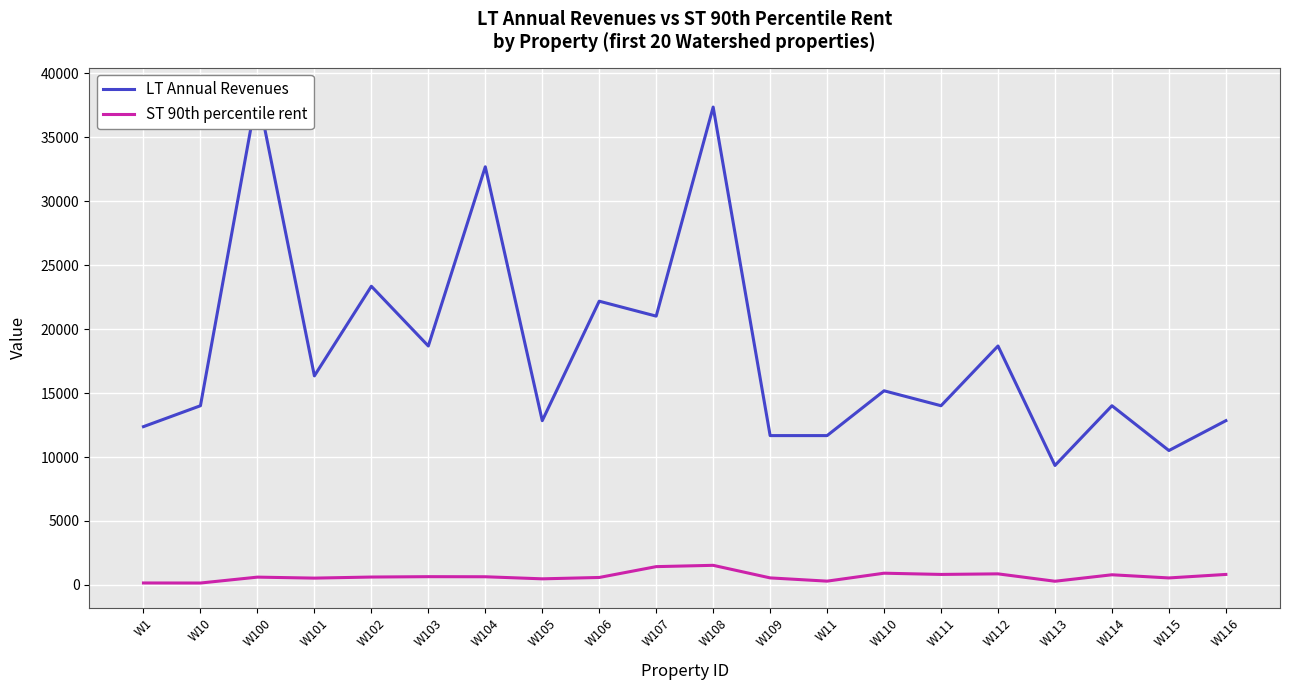

What position from the right is W107?

11